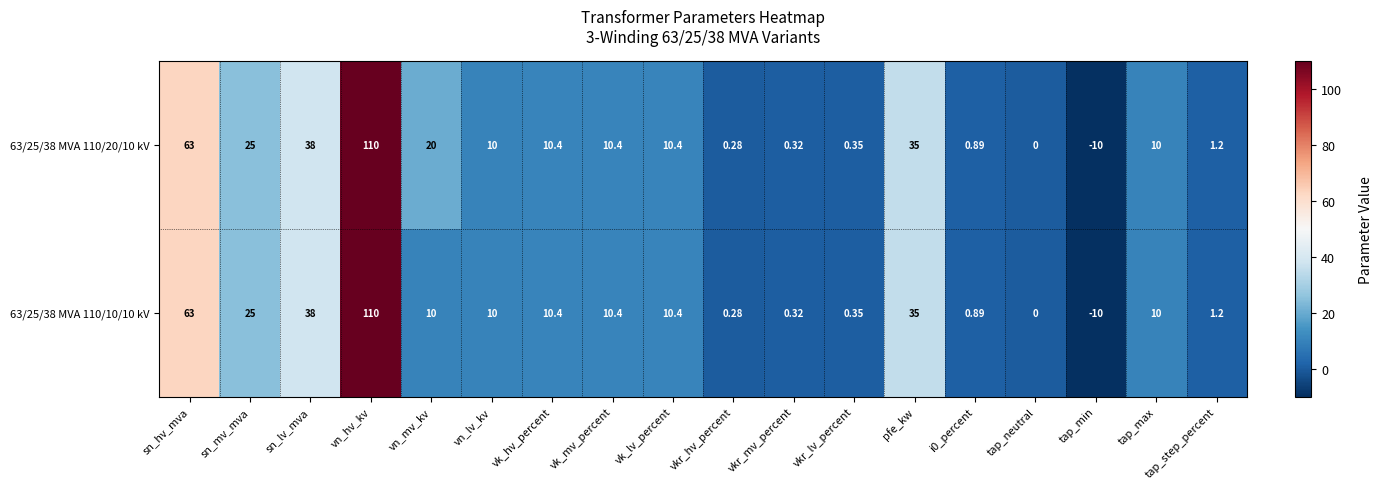

List the series in order of their overall mean, lowest first.

63/25/38 MVA 110/10/10 kV, 63/25/38 MVA 110/20/10 kV